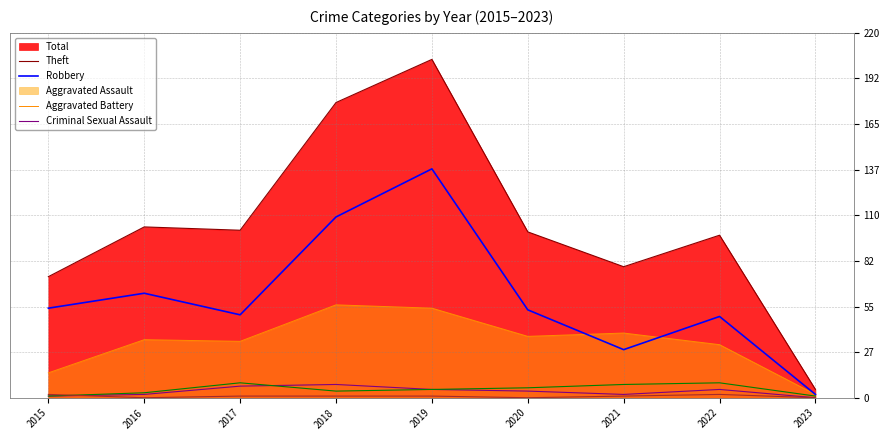

How many lines are shown in the chart?

4